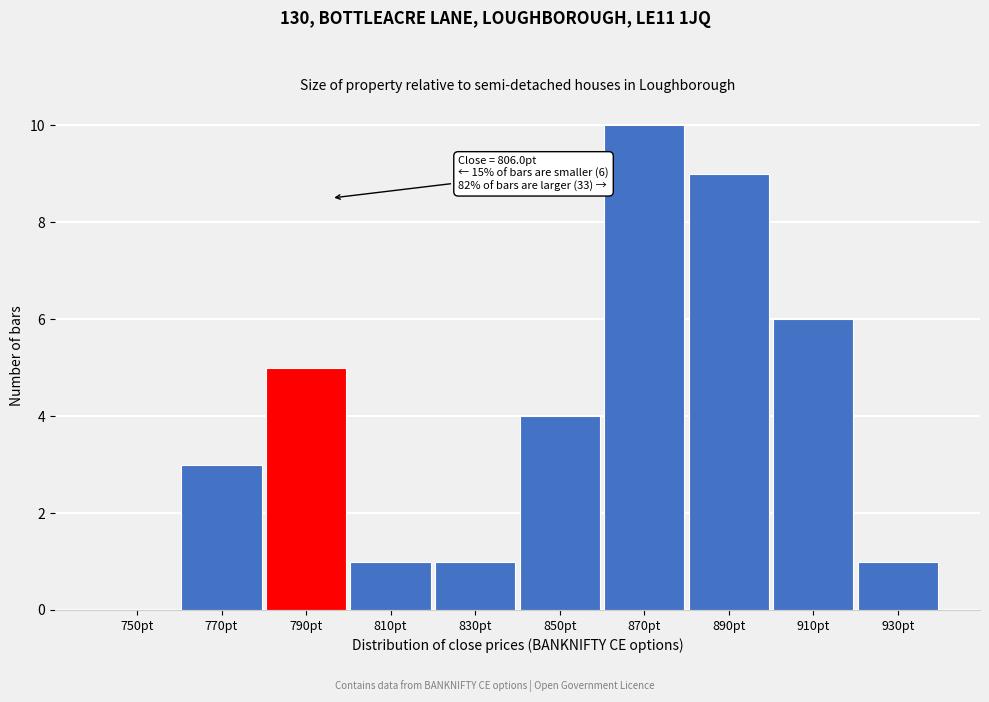

Reading left to right, extract all data points from this chart.

750pt=0	770pt=3	790pt=5	810pt=1	830pt=1	850pt=4	870pt=10	890pt=9	910pt=6	930pt=1